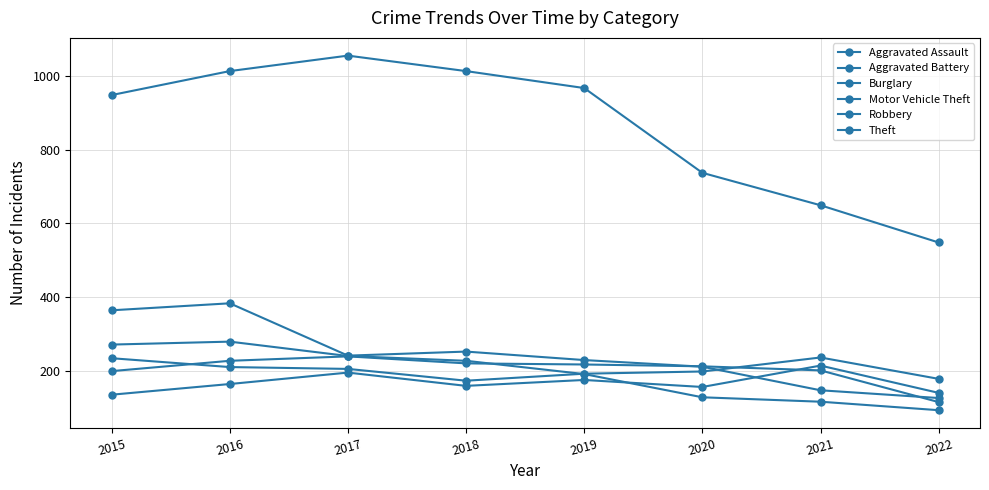

How many lines are shown in the chart?

6